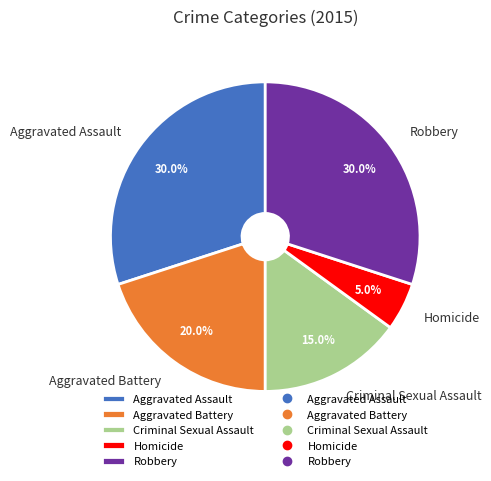

To the nearest percent, what percentage of the pie is Criminal Sexual Assault?

15%